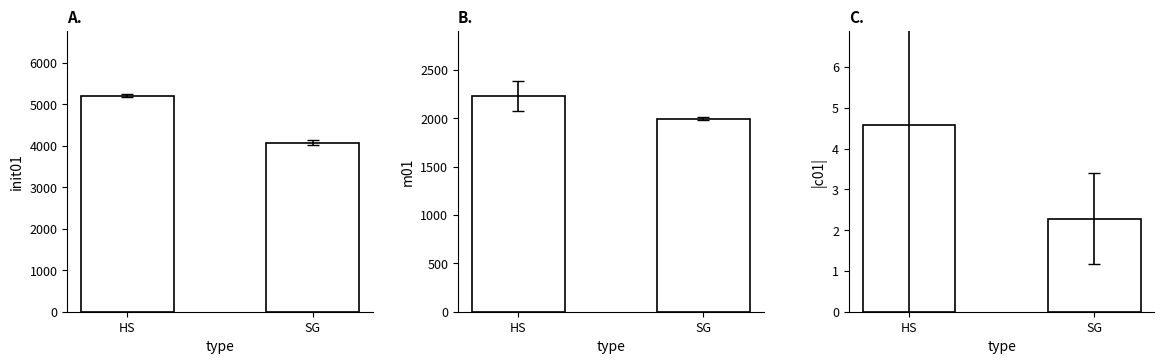

Reading left to right, what are all the values shown in this chart?

init01: 5206.5	4074.1
m01: 2232.5	1995.7
c01: 4.6	2.3